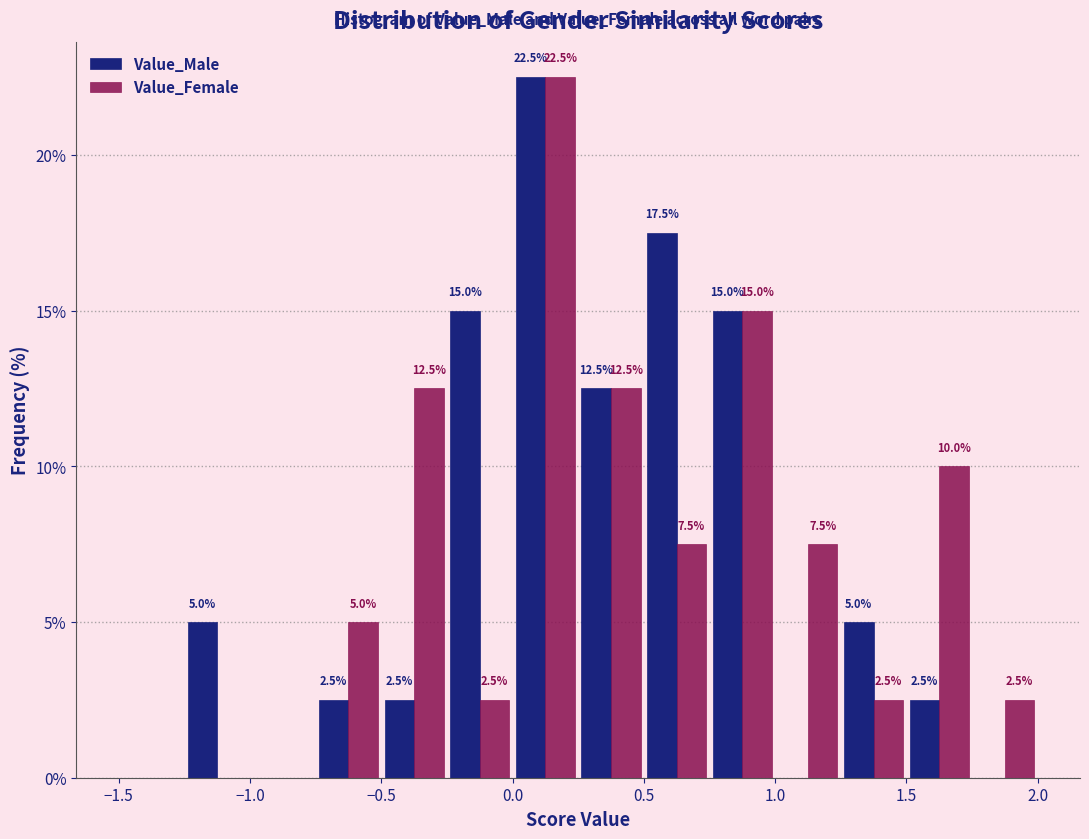

In the Value_Female series, which range on the x-axis has the tallest bar?

0.00 to 0.25